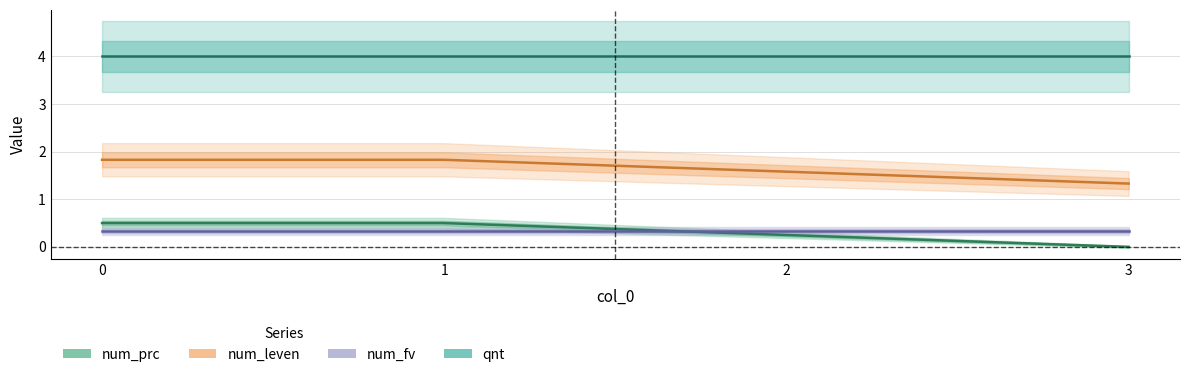

True or false: num_leven and num_prc cross at least once.

False